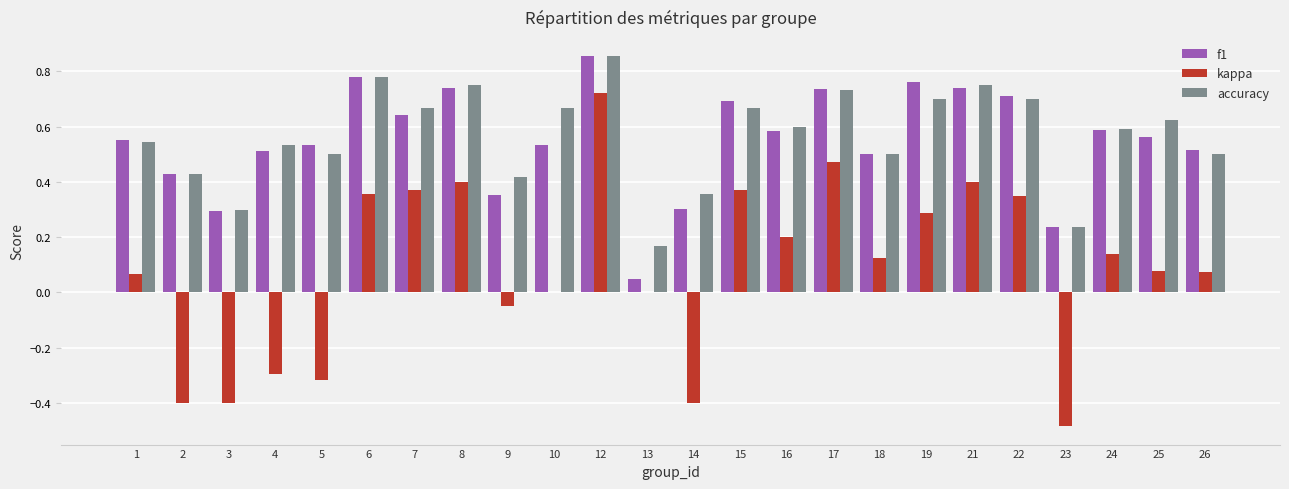

What is the total value across all series at 12?

2.4